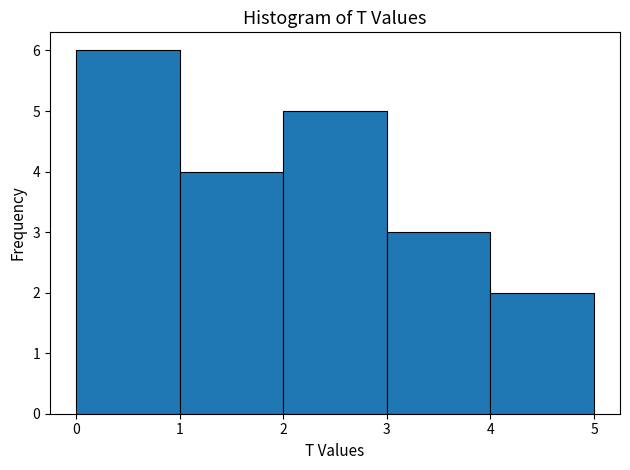

What is the height of the bar covering 4 to 5 on the x-axis? The values are not printed on the chart, so give them approximately, as read against the axis.

2